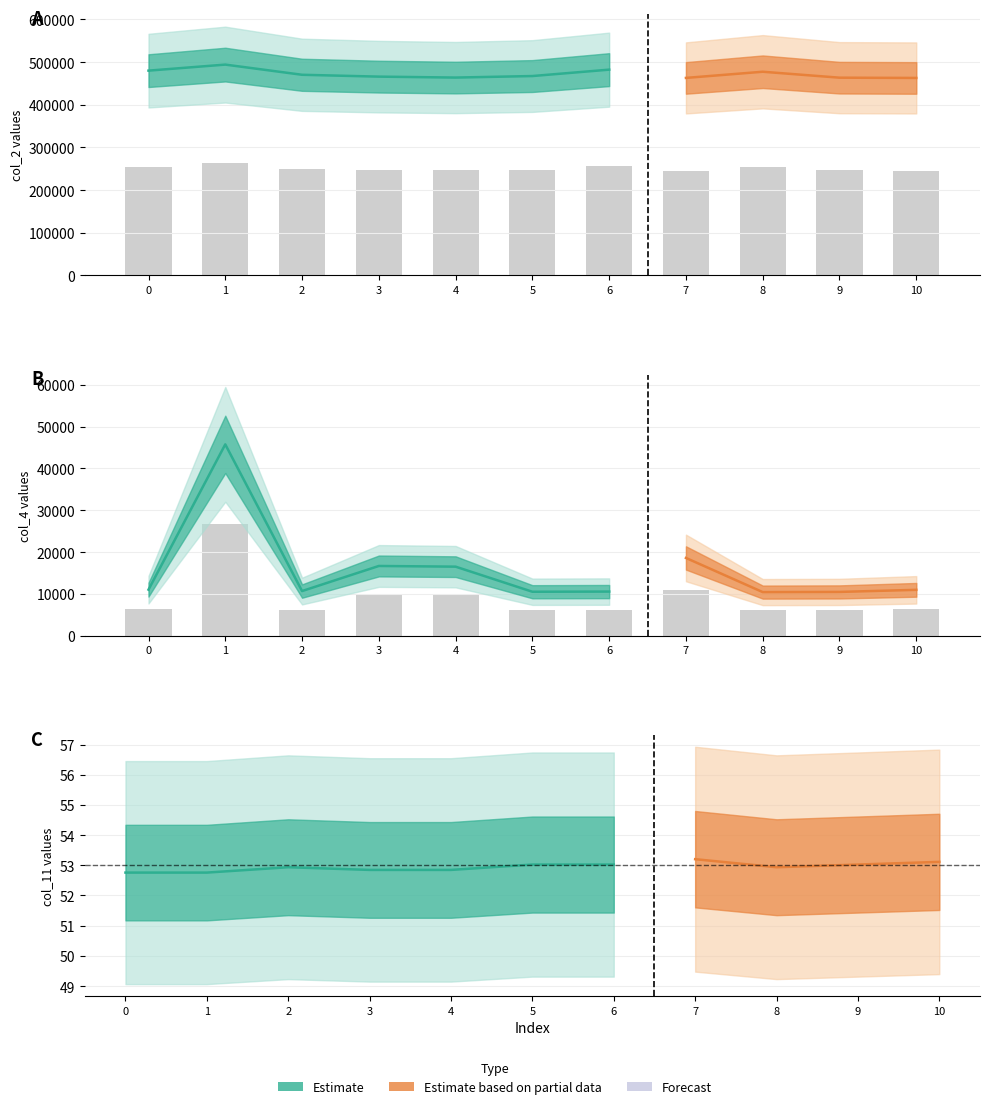

Reading right to left, what are all the values shown in this chart?

col_2: 245742.6	246074.4	253463.8	245786.6	256074.7	248109.7	246207.2	247379.6	249681.0	262358.1	254835.9
col_4: 6410.4	6117.9	6093.9	10871.6	6167.1	6142.5	9652.5	9749.6	6239.6	26763.8	6435.0